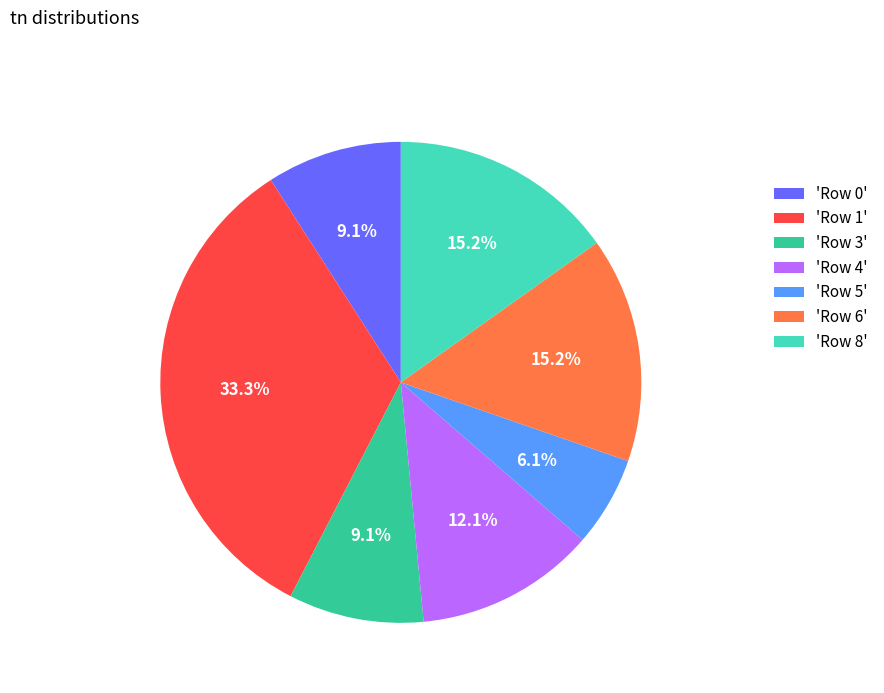

Combined, do 'Row 4' and 'Row 1' account for over 50%?

No